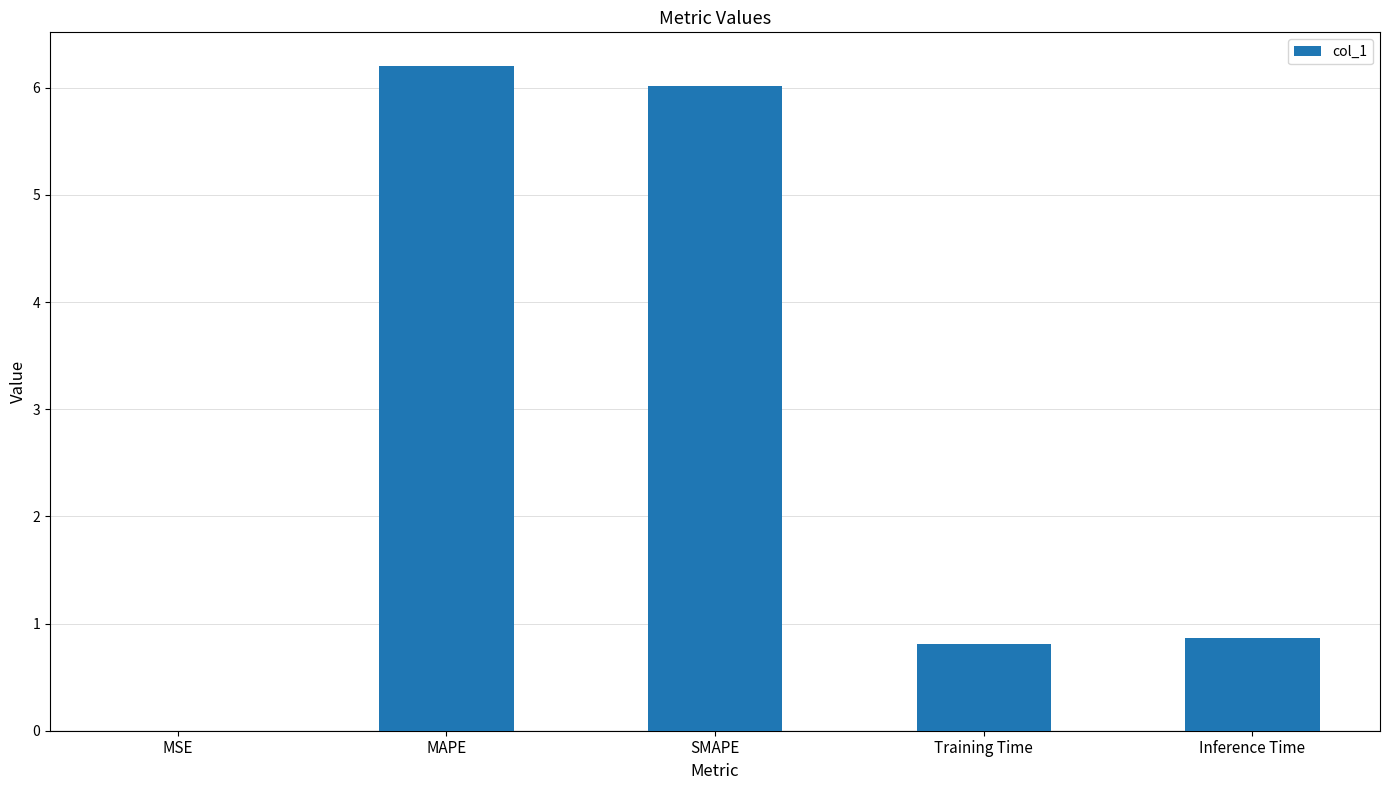

Is it true that the value at Training Time is 1.4?

False